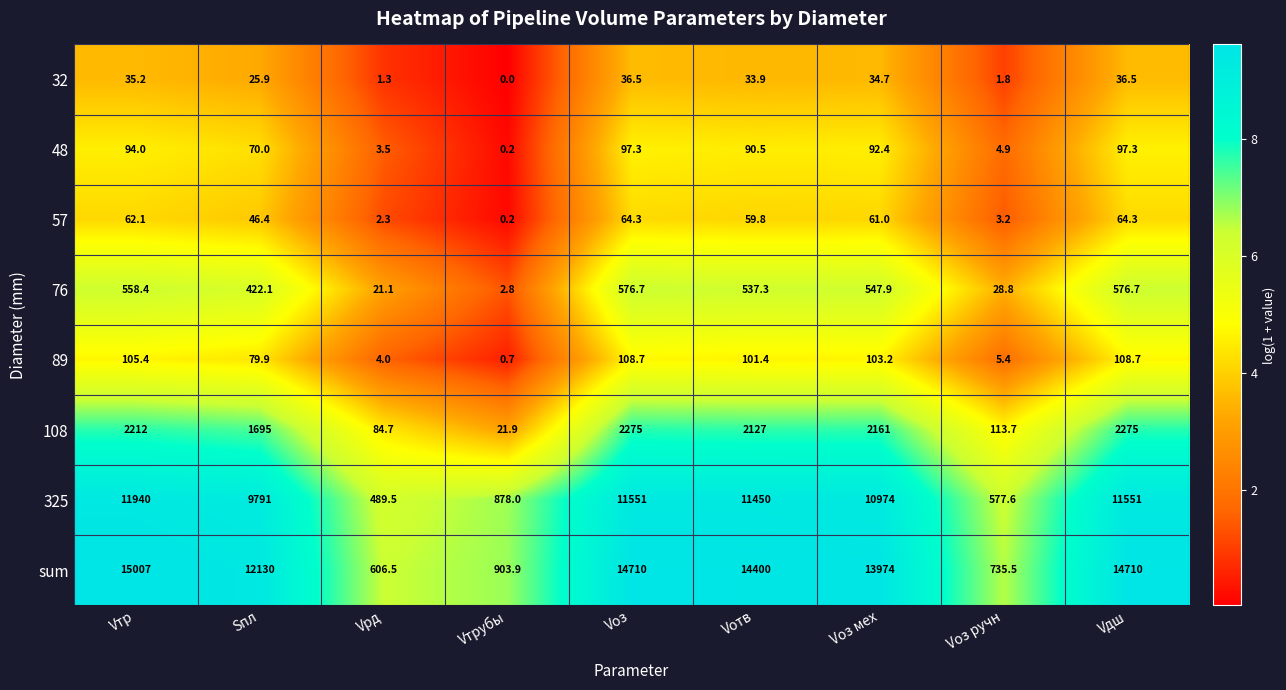

What is the greatest value displayed?

15007.0